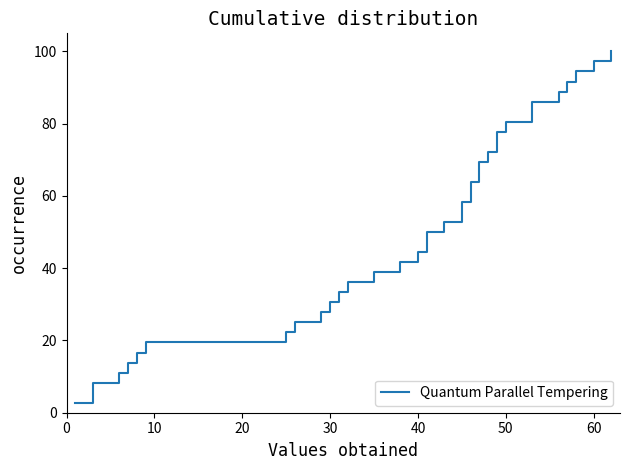

The value at 50 is 46.6. True or false?

False